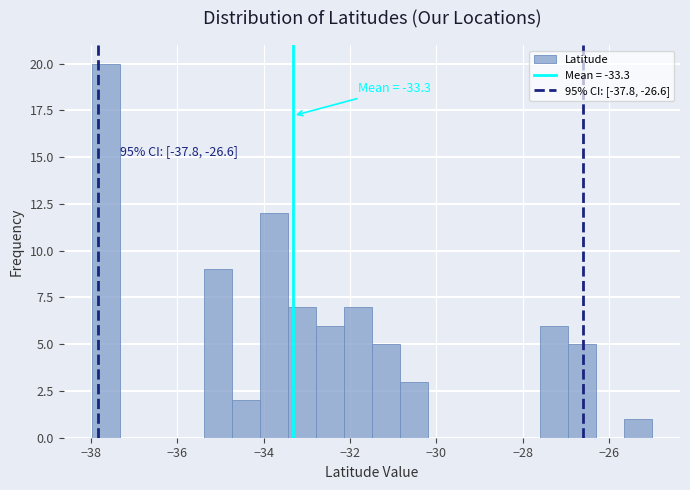

Around what value on the x-axis is the tallest bar? Give the approximate position of its centre, as read against the axis.

-37.6